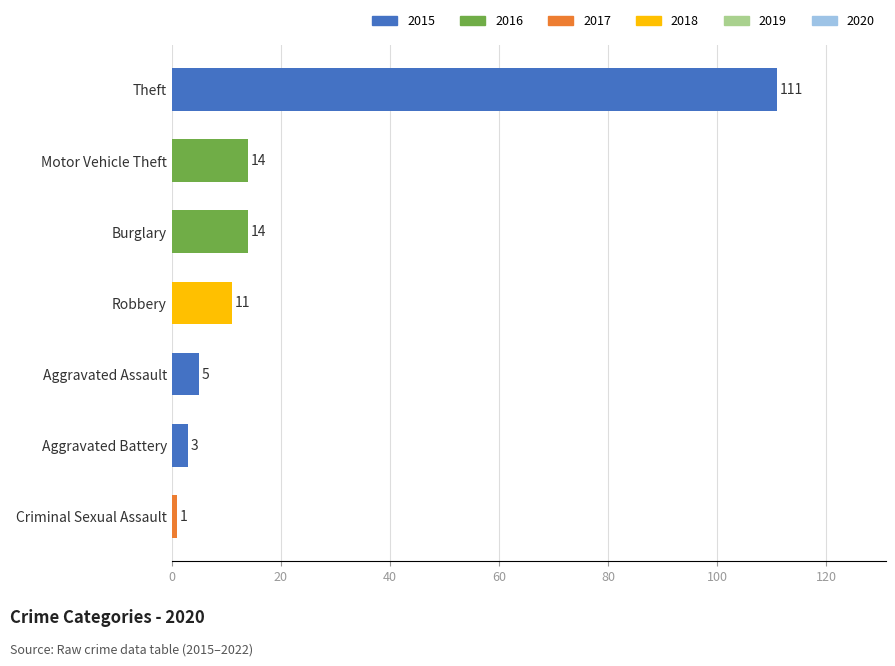

At which category does the chart reach its minimum across all series?

Criminal Sexual Assault